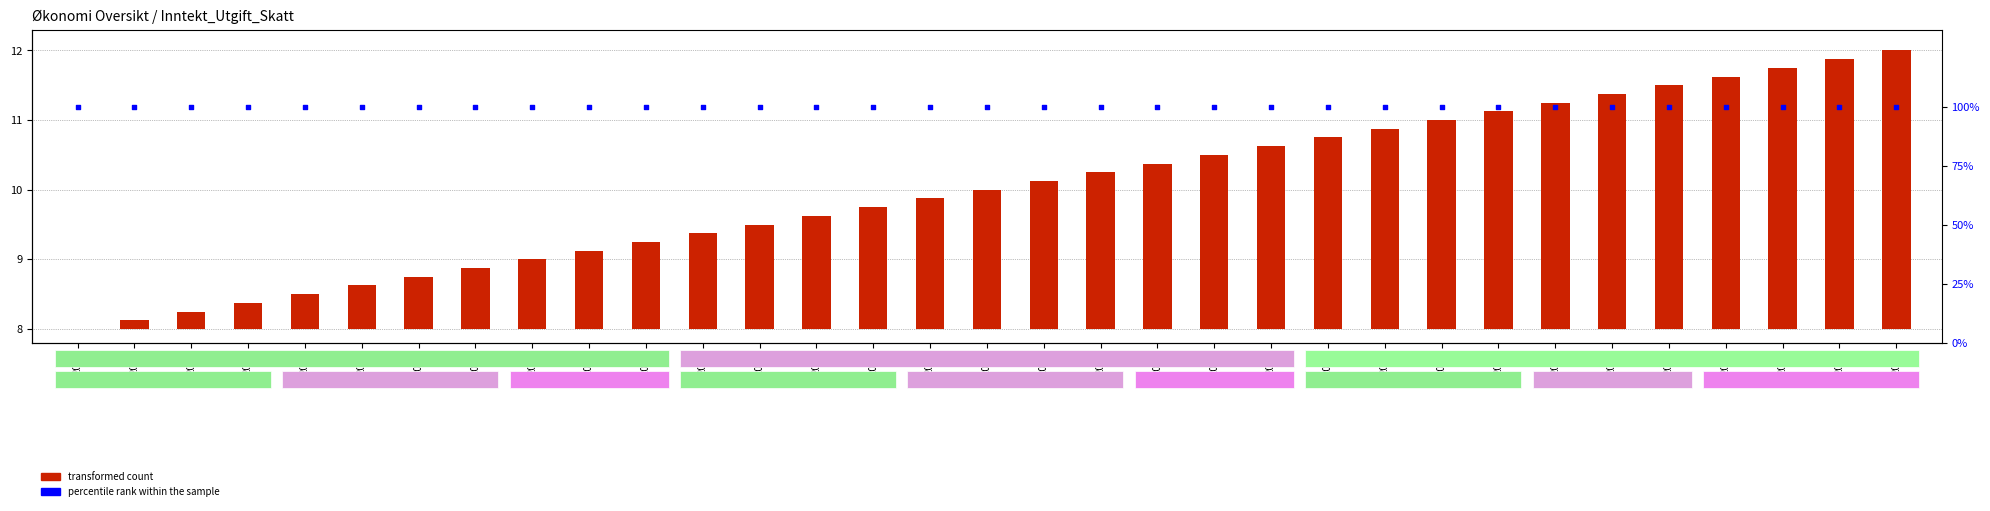

What are all the series names shown in the legend?

transformed count, percentile rank within the sample